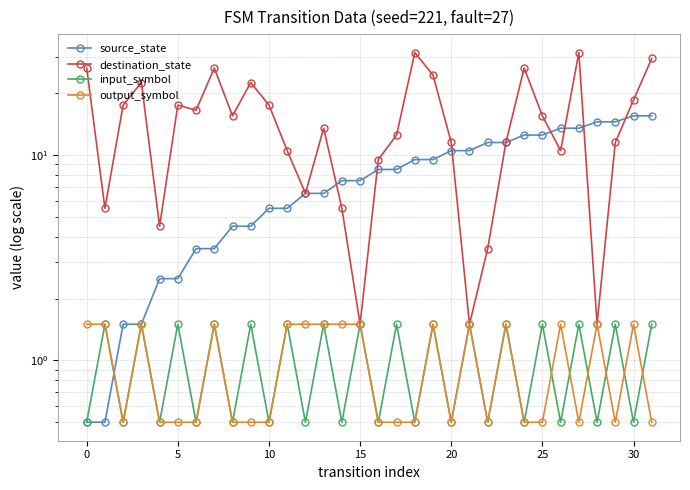

True or false: input_symbol has more than 1 points higher than both neighbors.

True